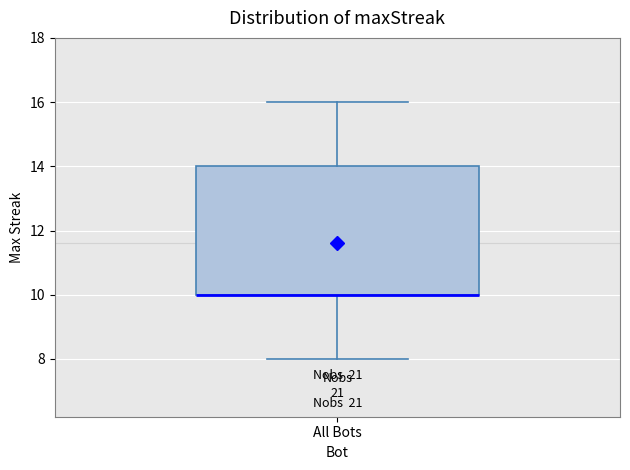

Where is the lower edge of the box for All Bots on the y-axis? The values are not printed on the chart, so give them approximately, as read against the axis.

10